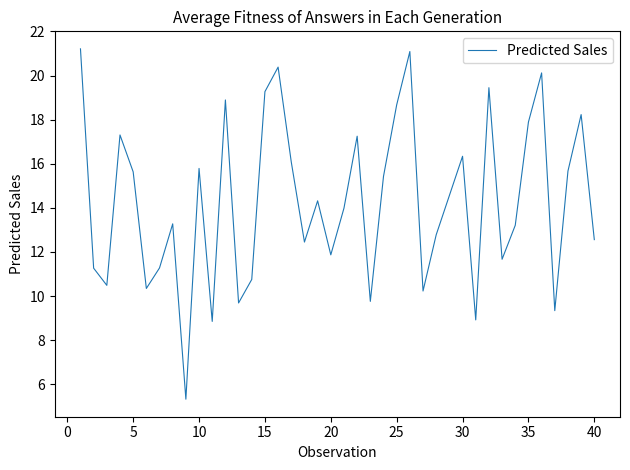

What is the smallest value displayed?

5.3